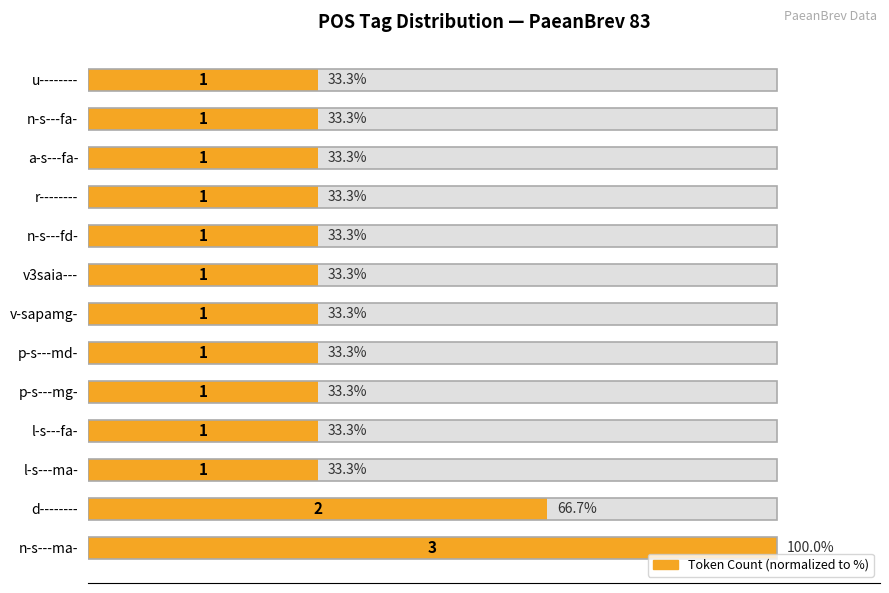

What is the change in value from n-s---ma- to a-s---fa-?

-66.7